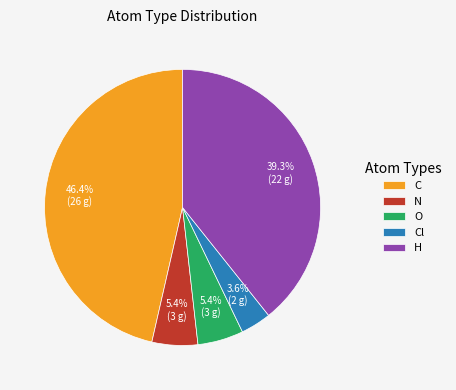

To the nearest percent, what percentage of the pie is O?

5%